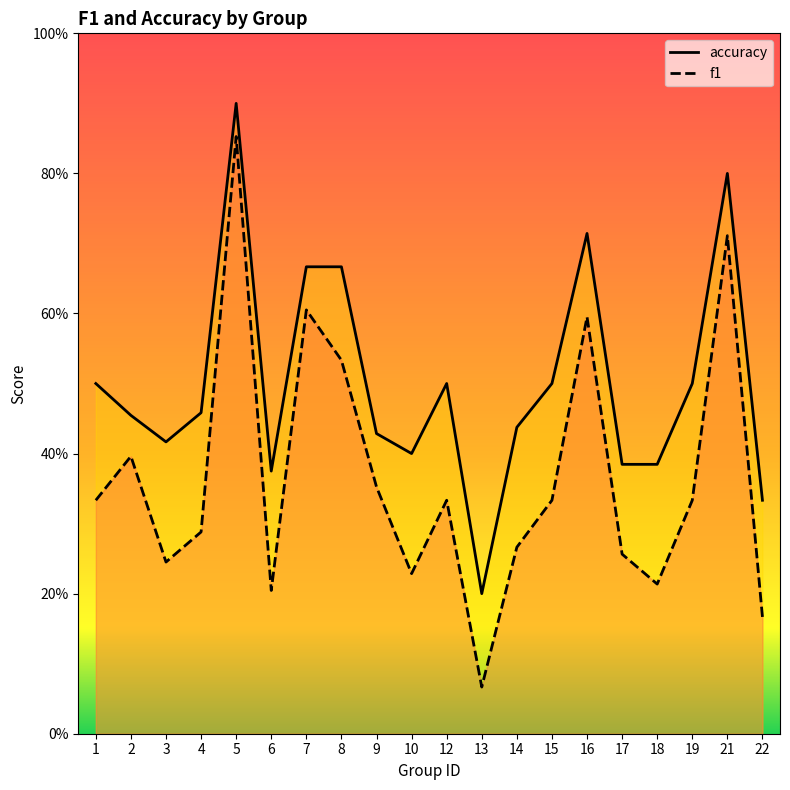

What is the average value of the accuracy series?

0.5